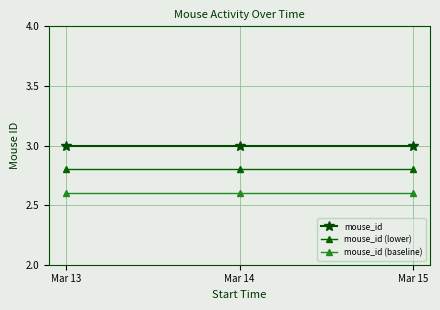

What is the difference between the highest and lowest values at Mar 14?

0.4